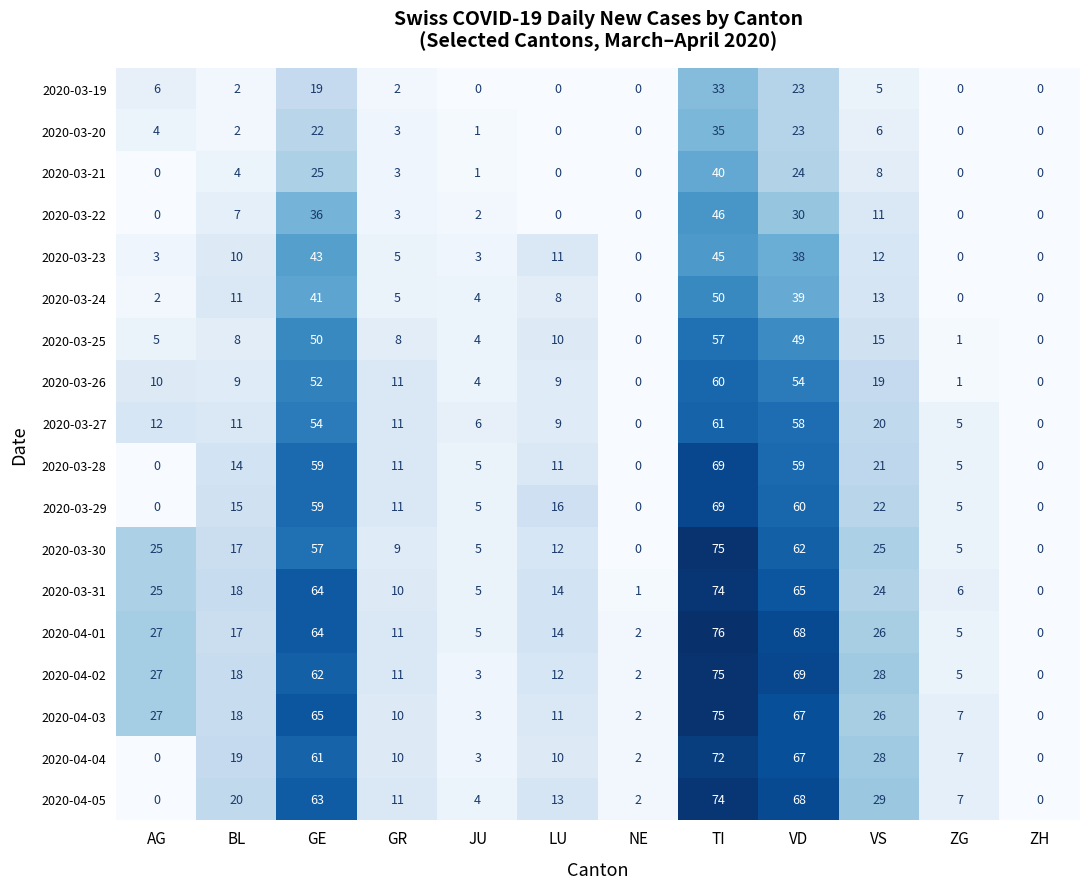

At which category is the sum across all series the highest?

TI